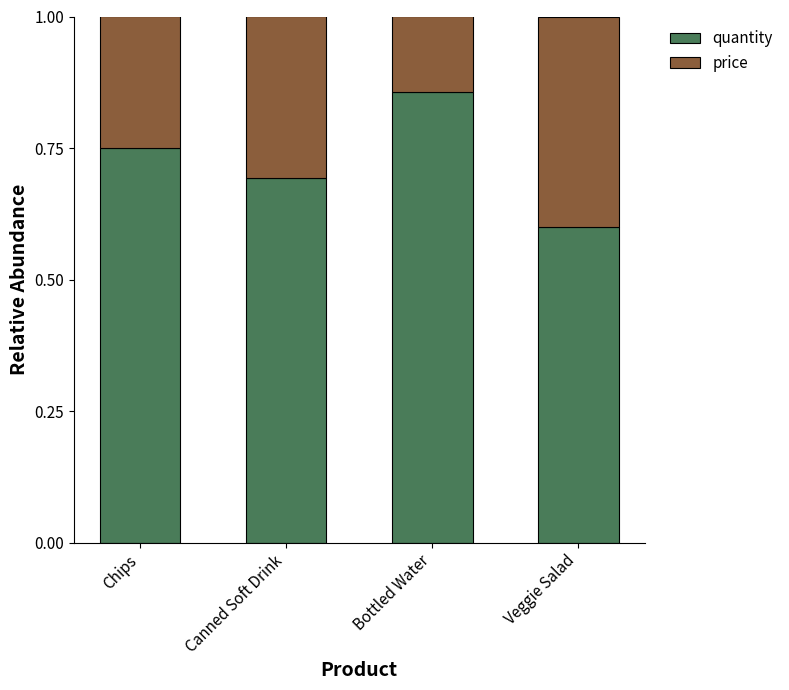

Which category has the highest value in the quantity series?

Bottled Water